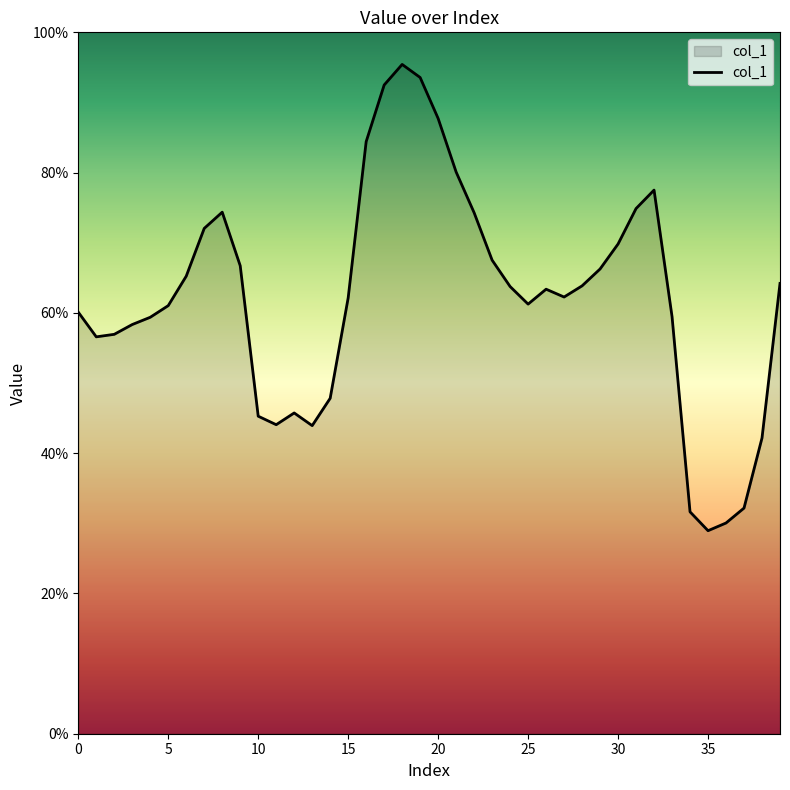

What is the greatest value displayed?

95.4